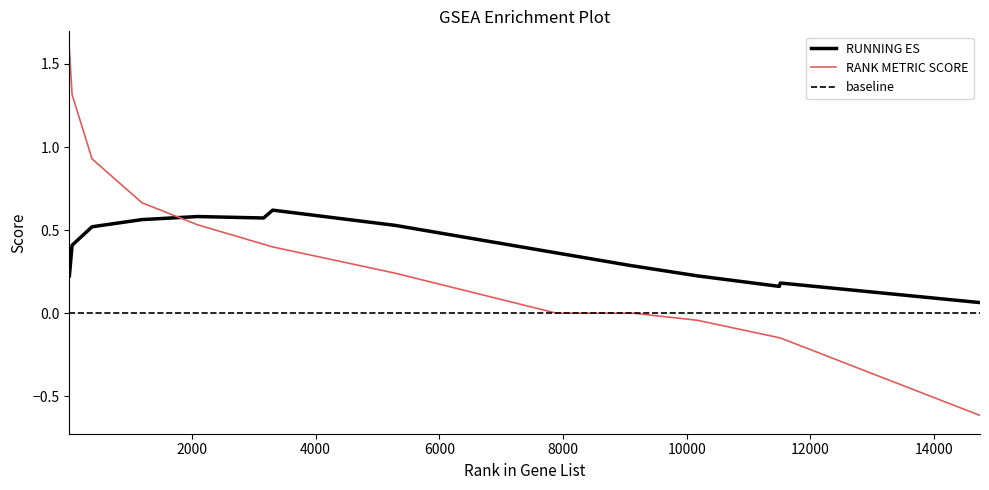

The value of RUNNING ES at 9128 is 0.3. True or false?

True